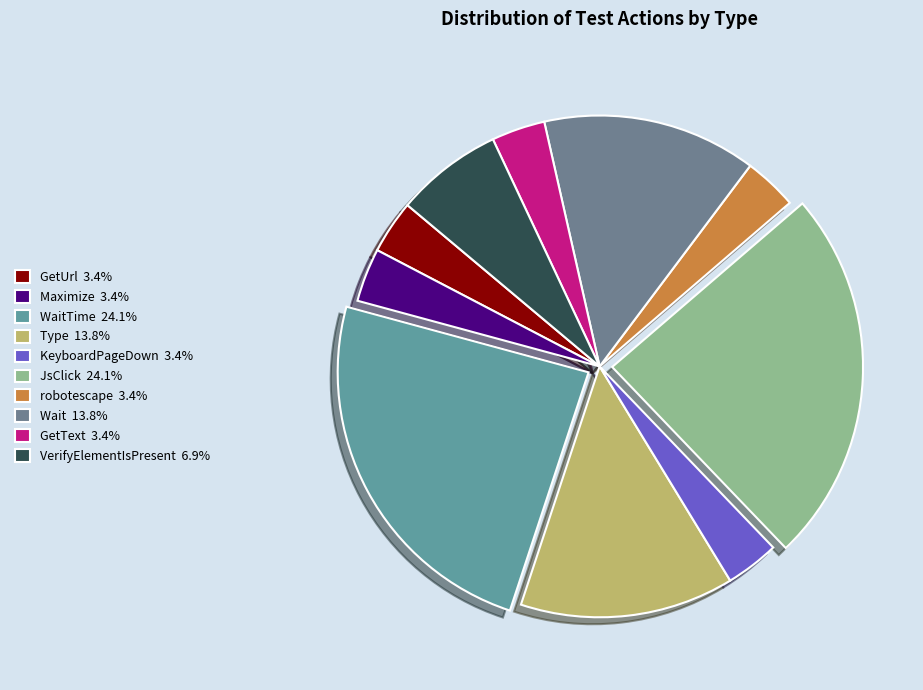

How many segments does this pie chart have?

10